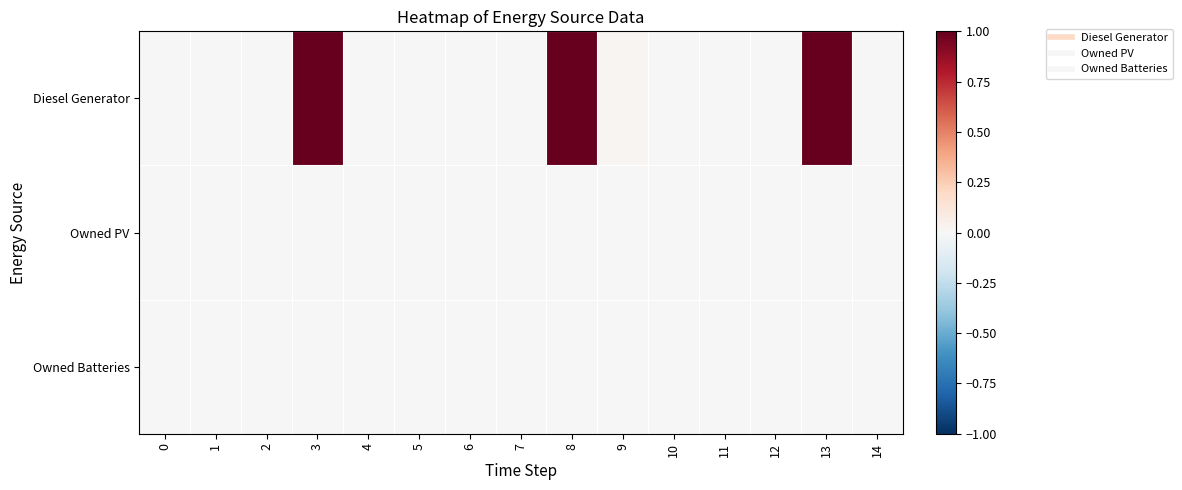

At which category is the sum across all series the highest?

3